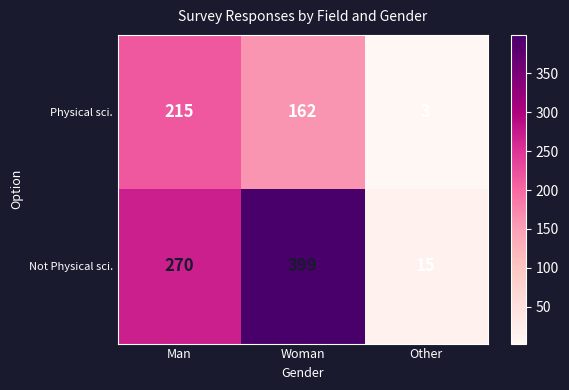

At which label is Not Physical sci. closest to 207?

Man